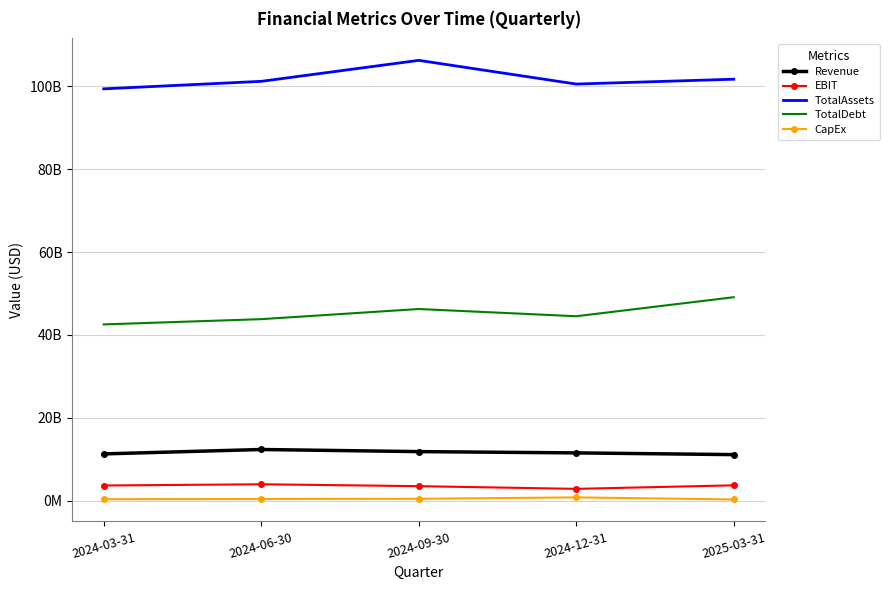

What is the label of the 5th point from the right?

2024-03-31